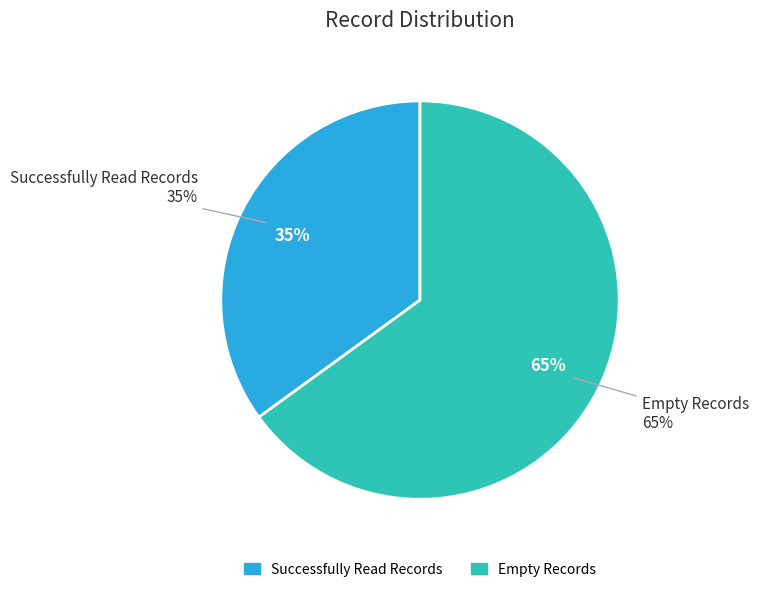

What is the largest slice in the pie chart?

Empty Records